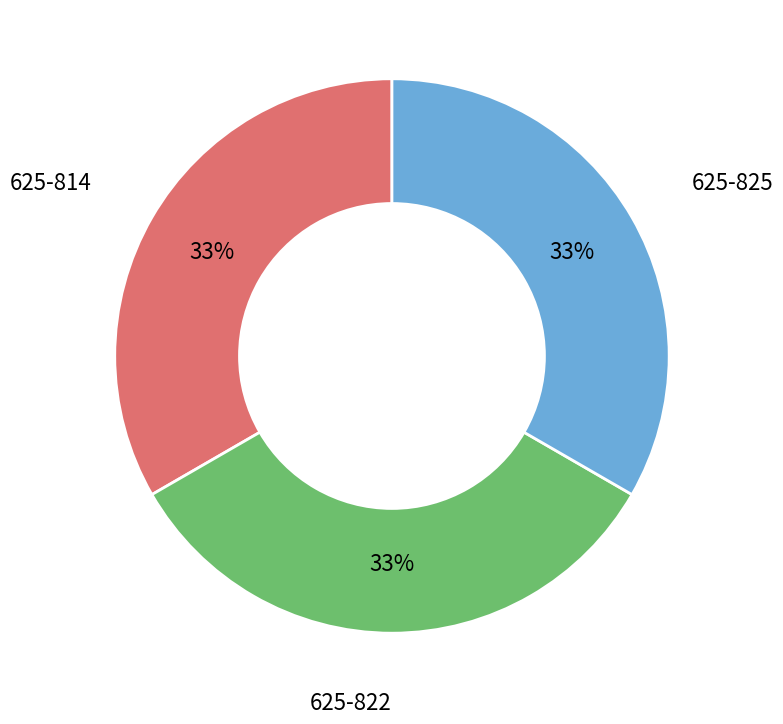

Is it true that 625-825 is 33% of the pie?

True